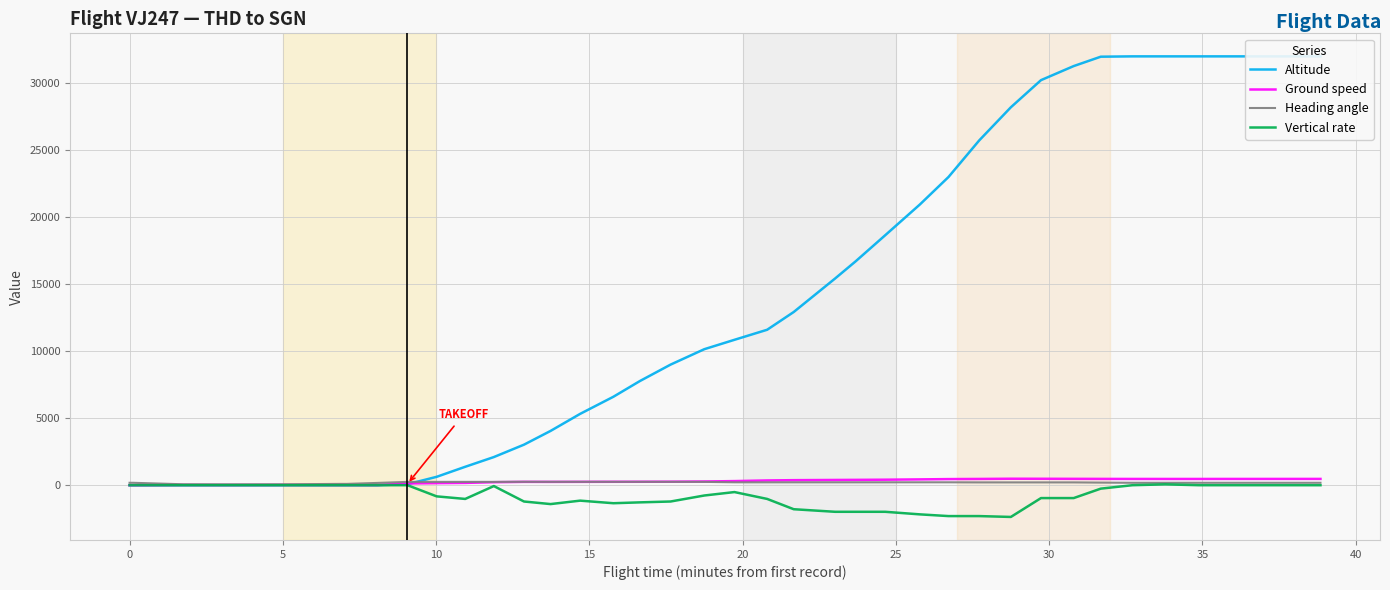

True or false: Heading angle and Vertical rate cross at least once.

False